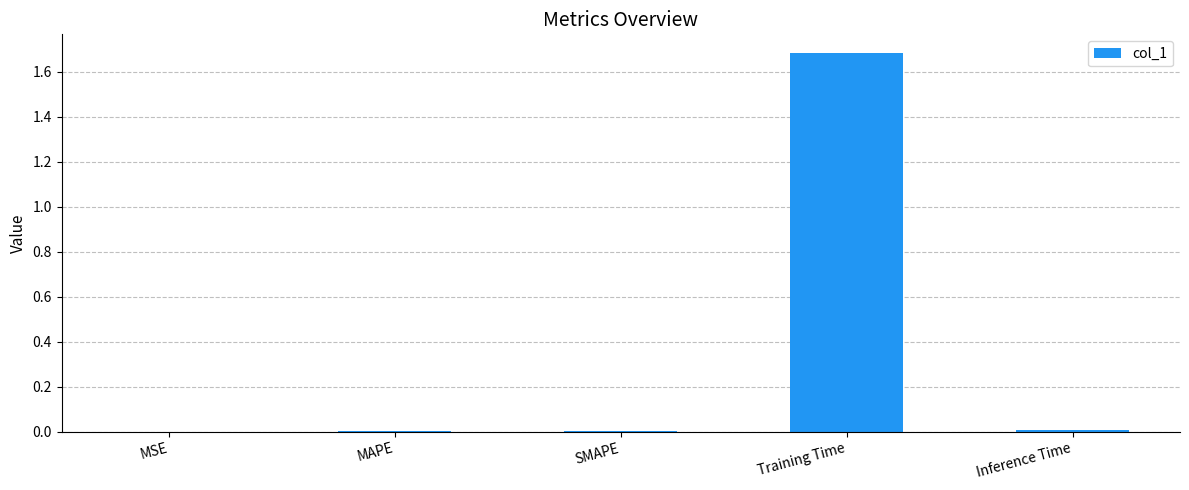

Does the chart contain stacked bars?

No